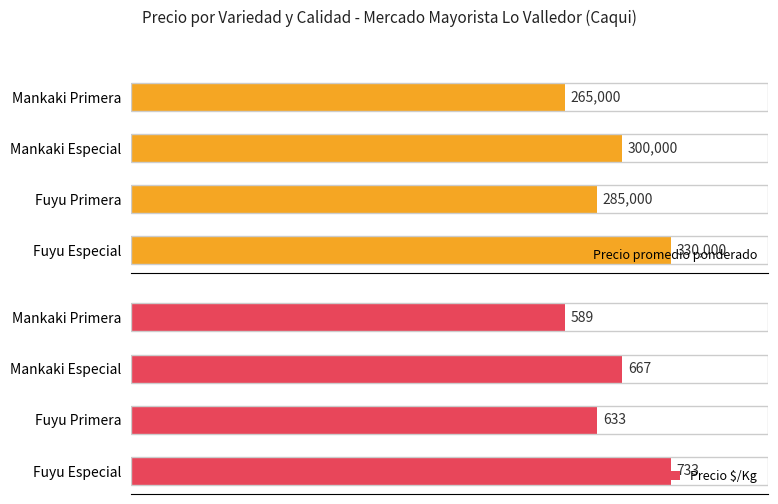

What is the greatest value displayed?

330000